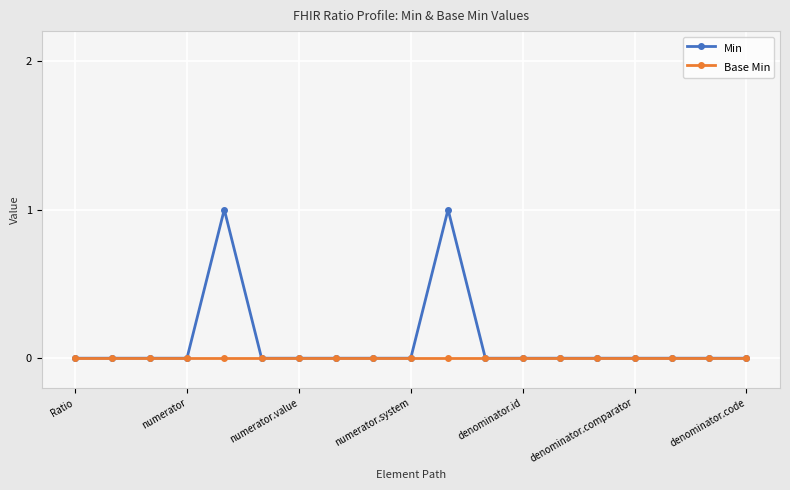

Which series has the widest spread of values?

Min